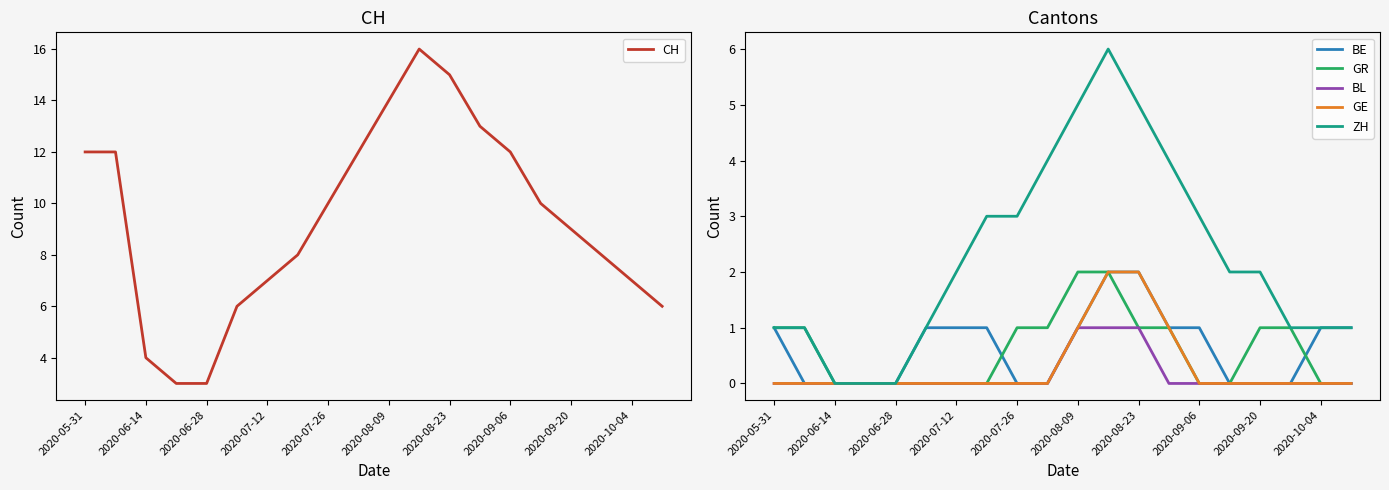

The GR series shows 2 at 2020-09-20. True or false?

False